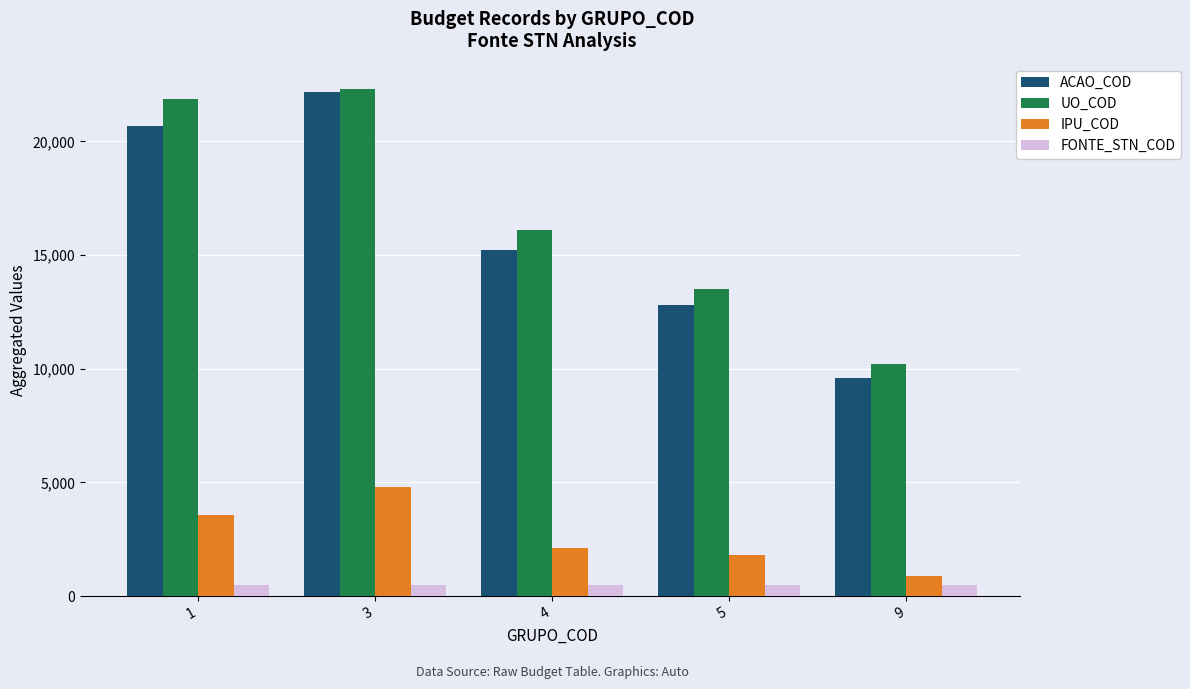

List the labels in order of IPU_COD value, largest first.

3, 1, 4, 5, 9